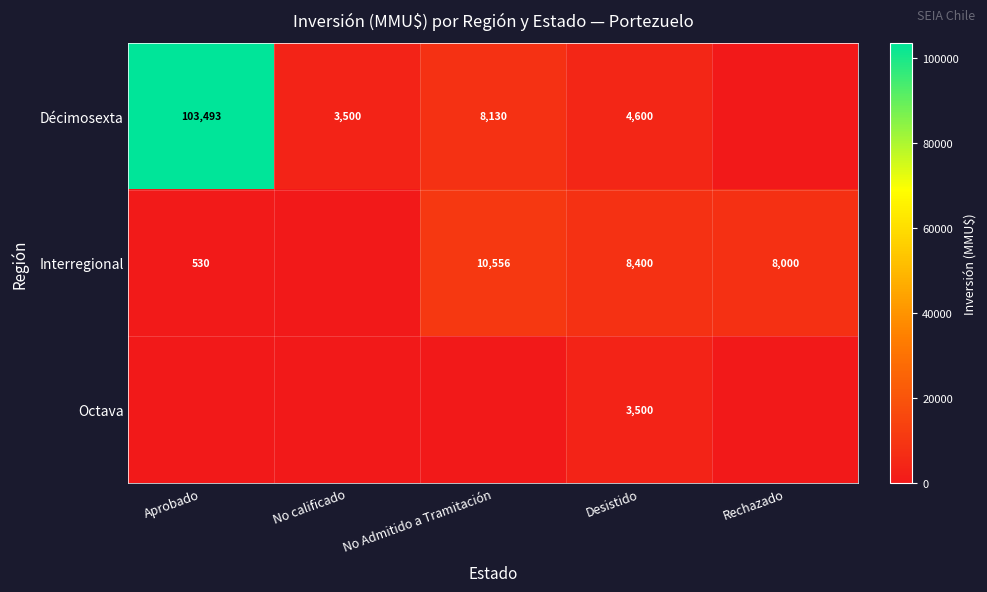

How many distinct data groups are displayed?

3